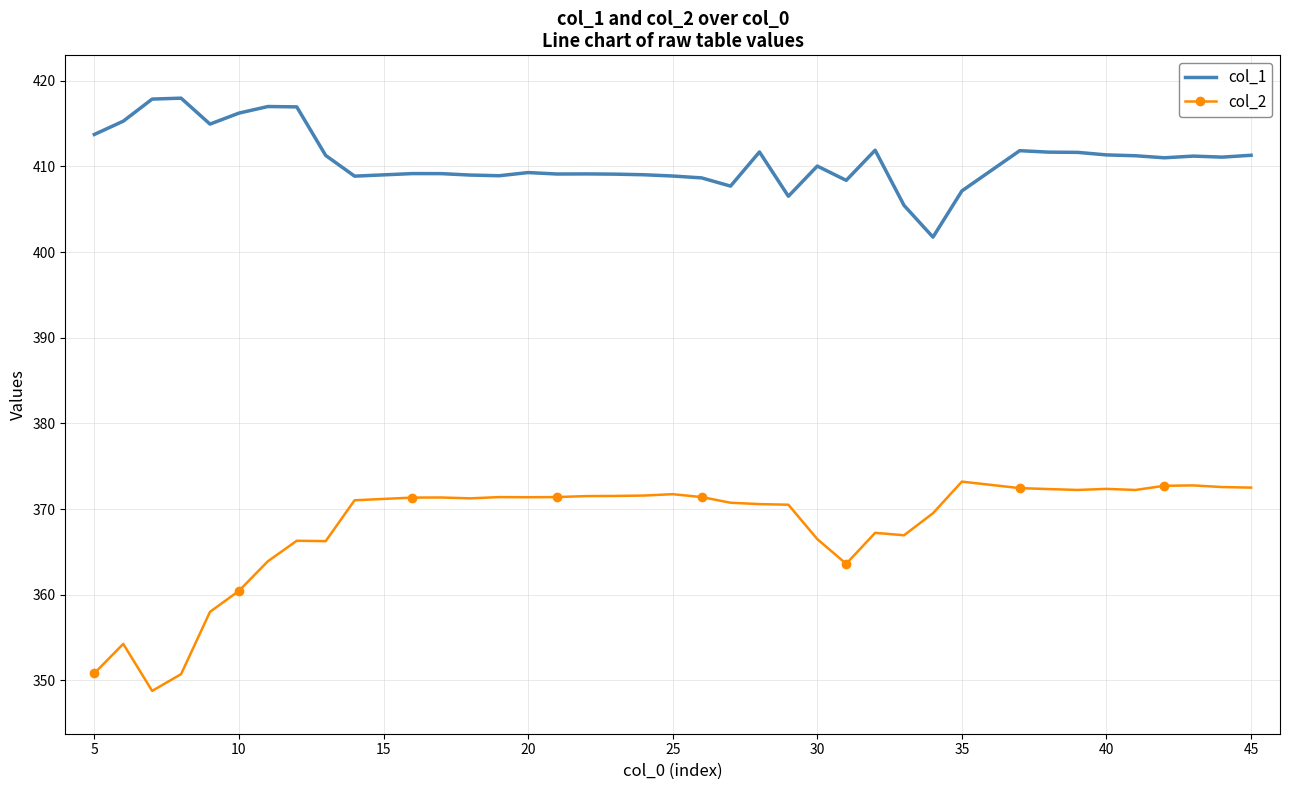

True or false: col_1 and col_2 intersect in this chart.

False